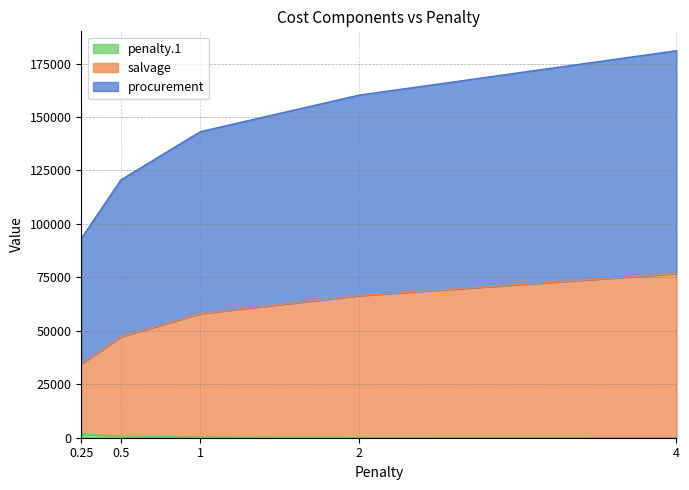

Reading left to right, list all the values displayed in this chart.

procurement: 0.25=93184.2	0.5=120627.7	1=143149.2	2=160235.6	4=181012.0
salvage: 0.25=34506.0	0.5=47238.9	1=58052.9	2=66436.7	4=76745.6
penalty.1: 0.25=1710.7	0.5=721.9	1=275.2	2=115.8	4=36.5